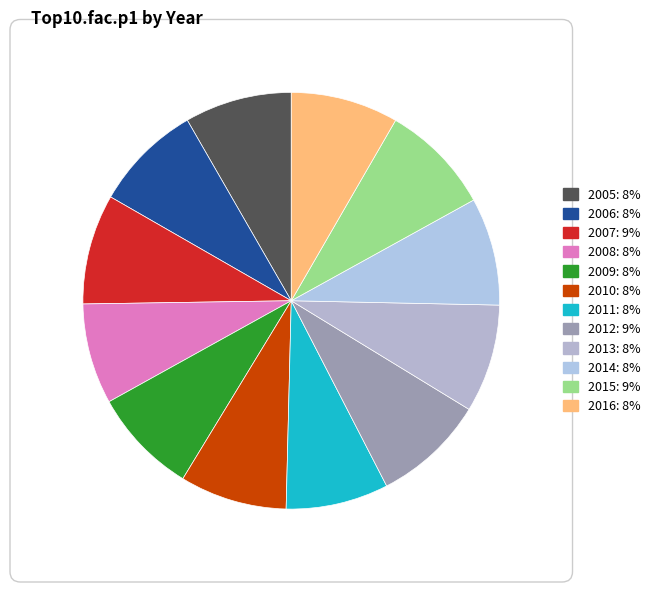

Does 2006 represent more than half of the total?

No